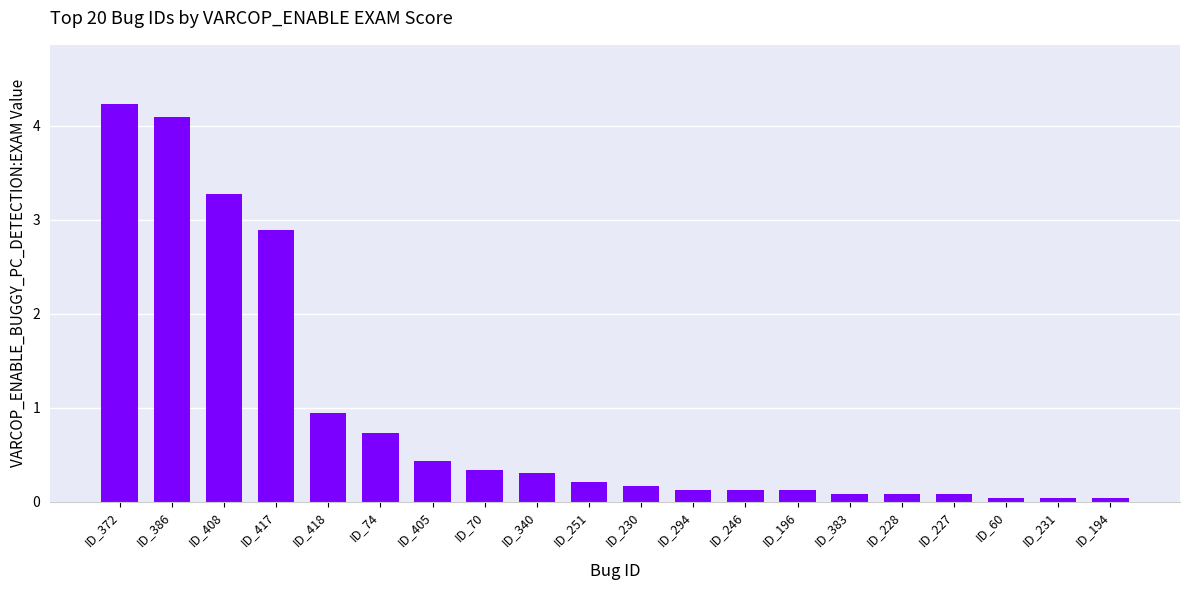

True or false: the data shows 2.9 at ID_417.

True